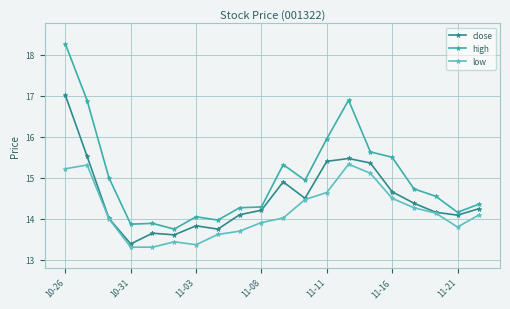

What is the difference between the second highest and second lowest values in the low series?

2.0